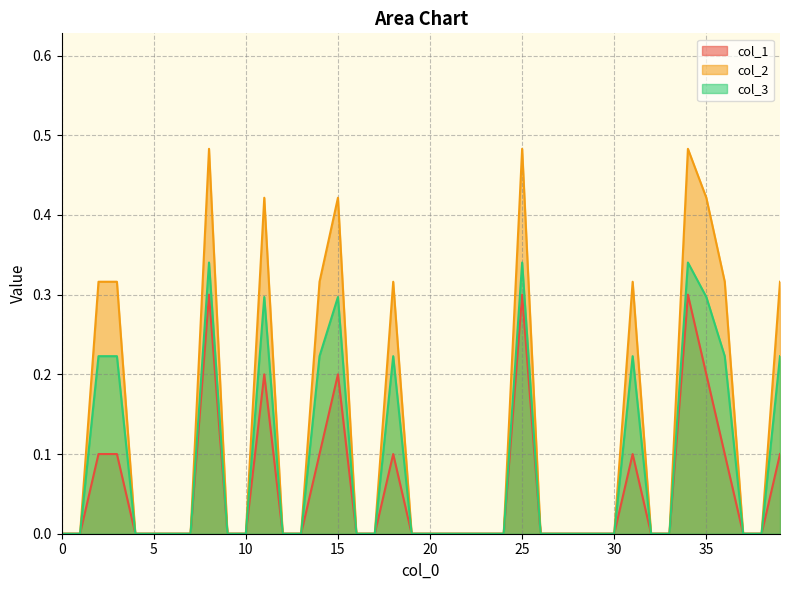

Count the col_2 values in the range 0 to 1.

40